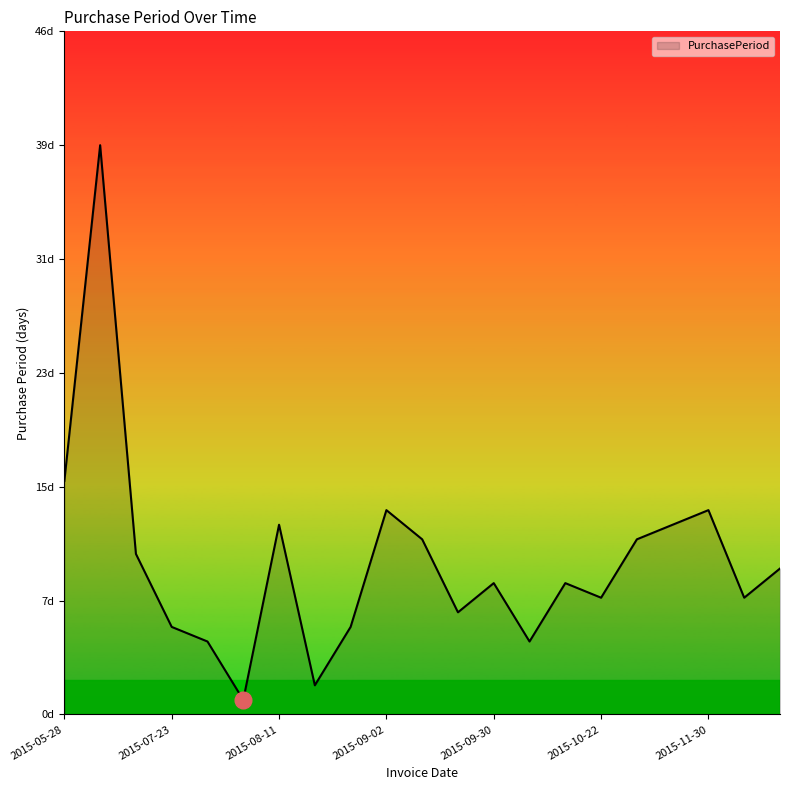

List the labels in order of value, largest first.

2015-07-06, 2015-05-28, 2015-09-02, 2015-11-30, 2015-08-11, 2015-11-16, 2015-09-14, 2015-11-03, 2015-07-17, 2015-12-18, 2015-09-30, 2015-10-14, 2015-10-22, 2015-12-08, 2015-09-21, 2015-07-23, 2015-08-19, 2015-07-28, 2015-10-05, 2015-08-13, 2015-07-29